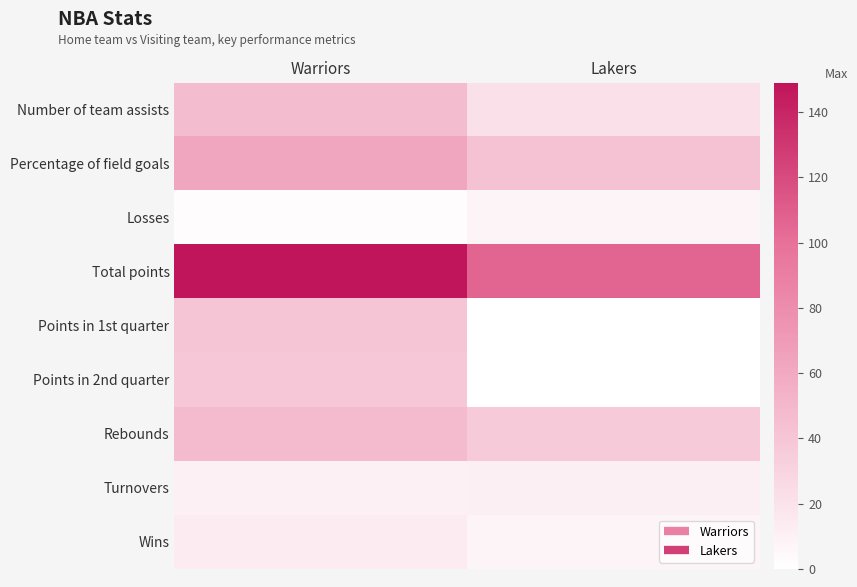

Reading left to right, extract all data points from this chart.

Number of team assists: Warriors=47	Lakers=22
Percentage of field goals: Warriors=62	Lakers=43
Losses: Warriors=2	Lakers=8
Total points: Warriors=149	Lakers=106
Points in 1st quarter: Warriors=41	Lakers=0
Points in 2nd quarter: Warriors=39	Lakers=0
Rebounds: Warriors=48	Lakers=37
Turnovers: Warriors=10	Lakers=11
Wins: Warriors=13	Lakers=8